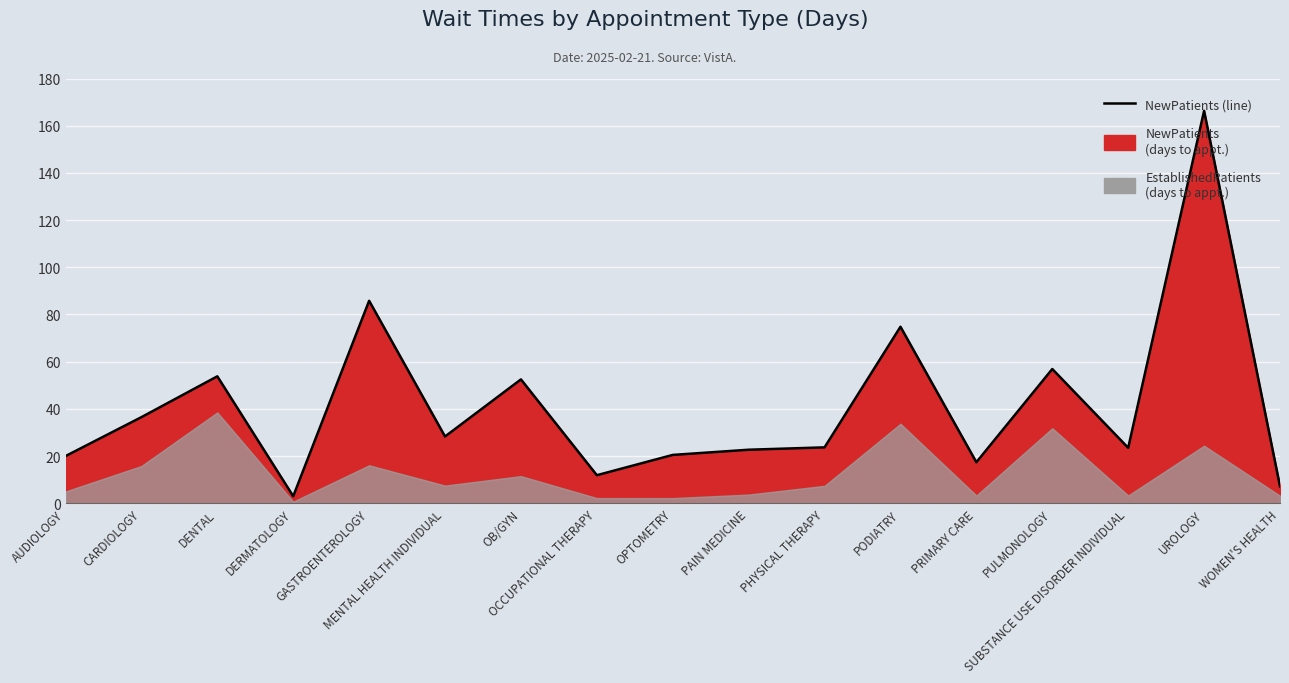

At which category does the chart reach its peak across all series?

UROLOGY